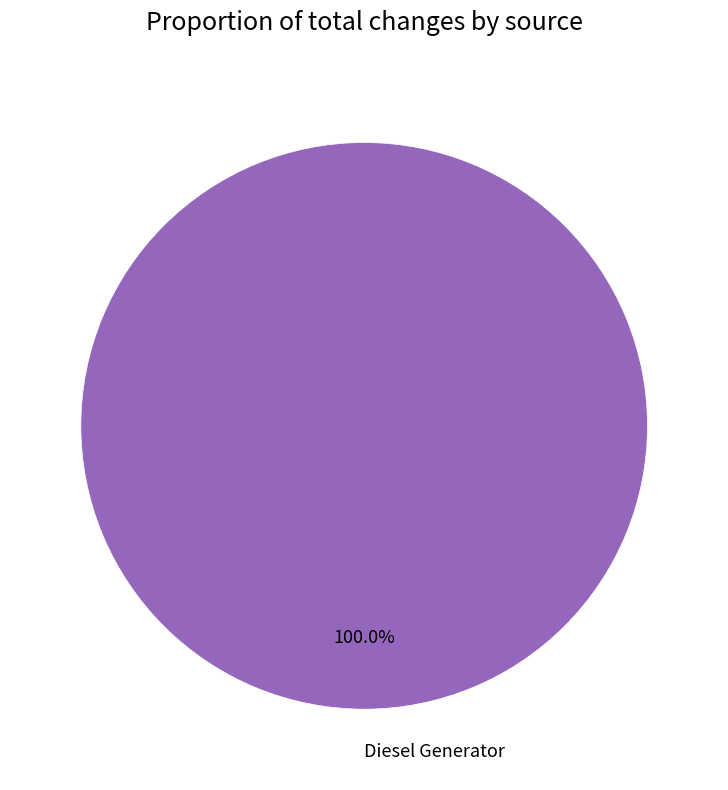

Is there any slice that represents more than half of the pie?

Yes